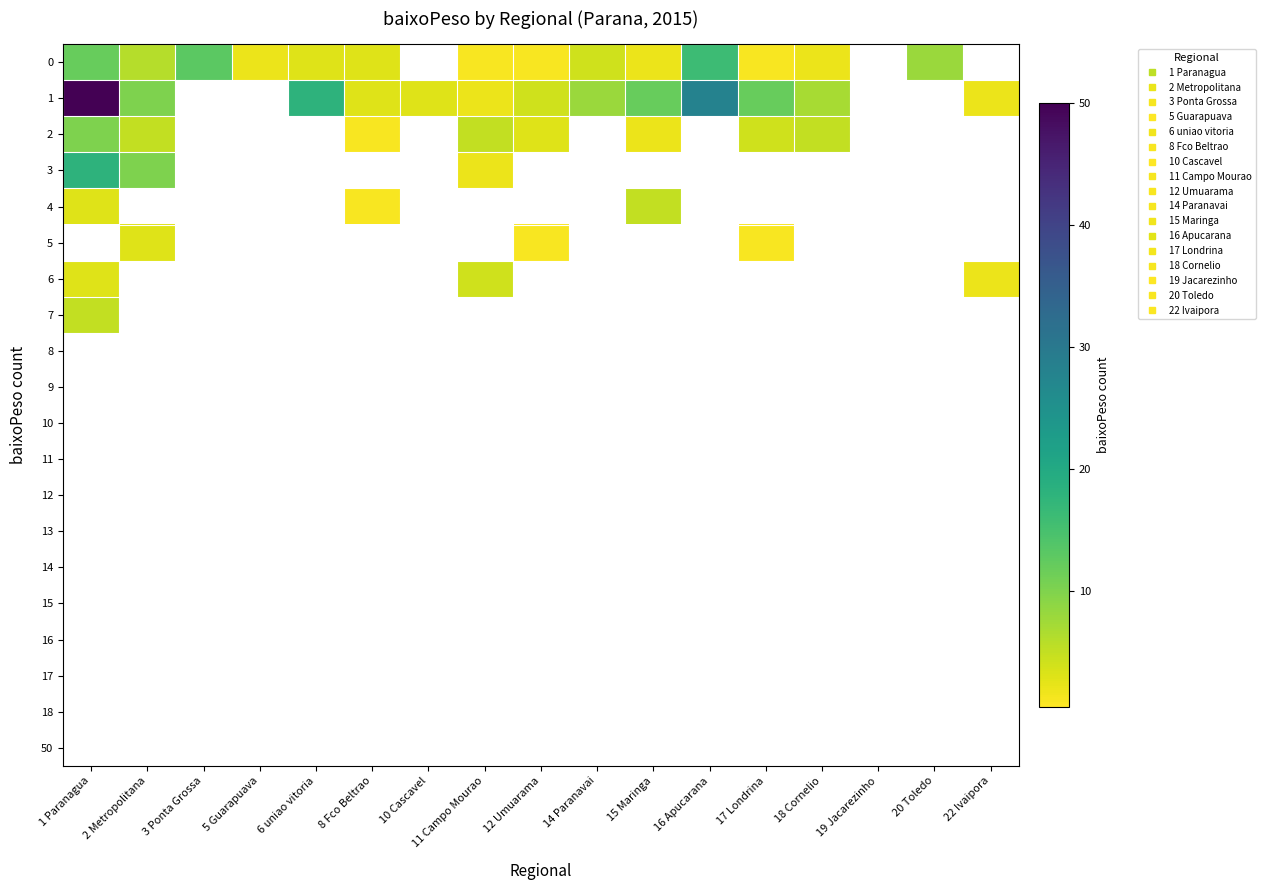

At how many categories does at least one series exceed 2?

14